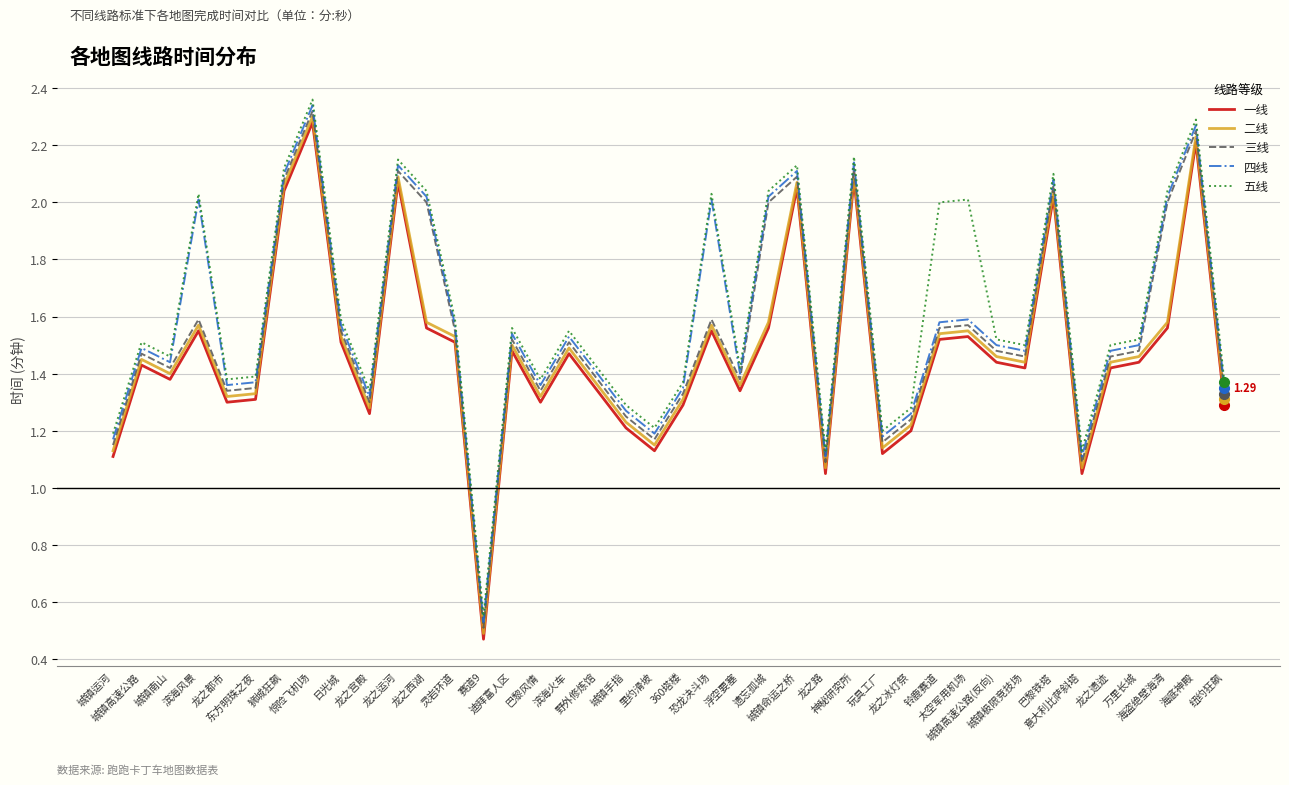

True or false: 五线 and 二线 cross at least once.

False